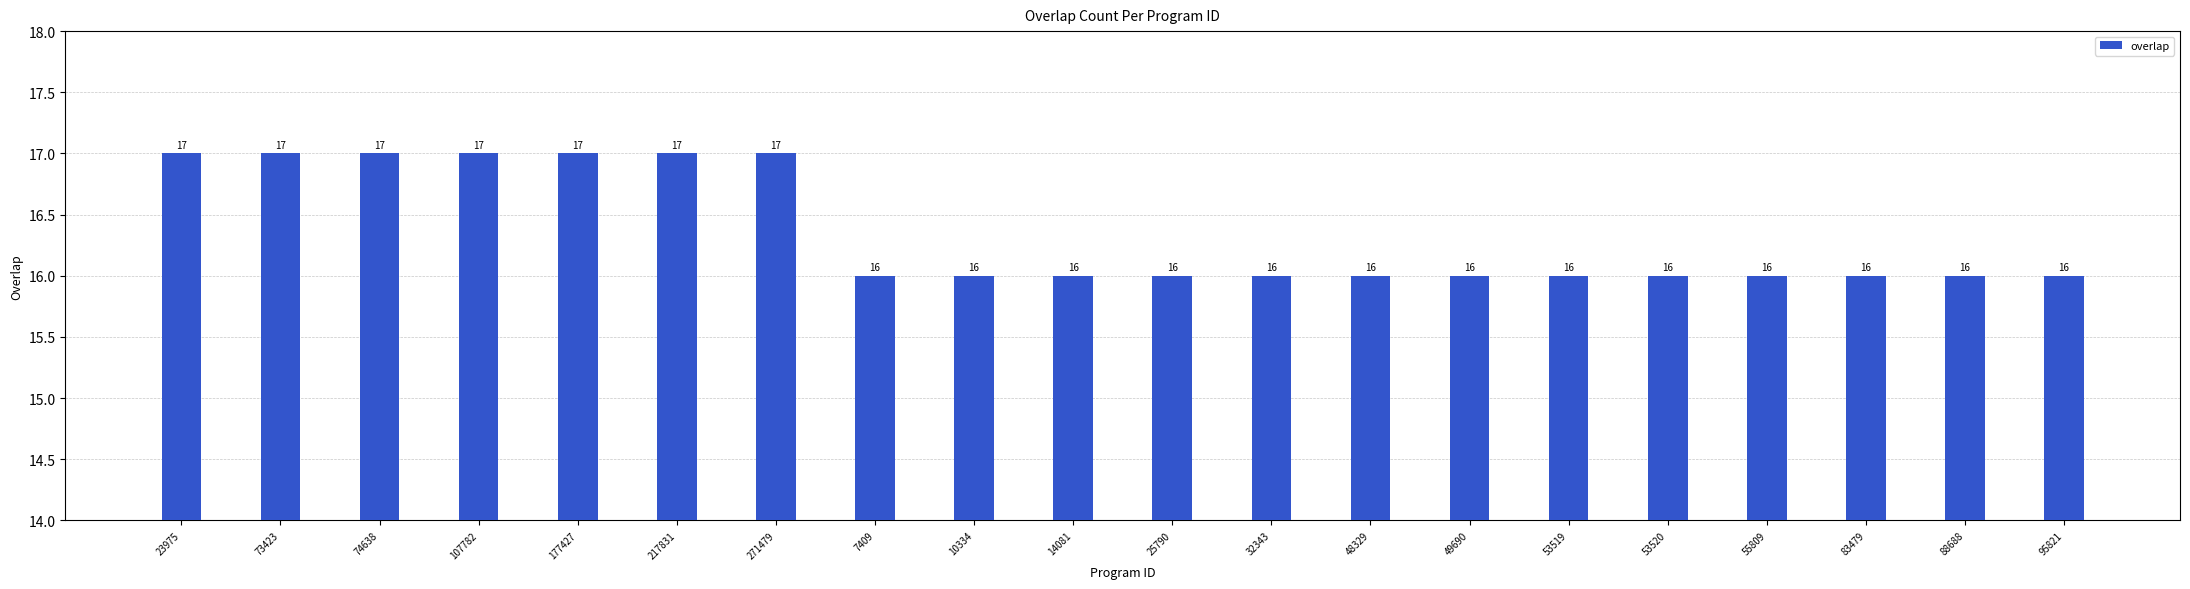

What is the label of the 3rd bar from the right?

83479